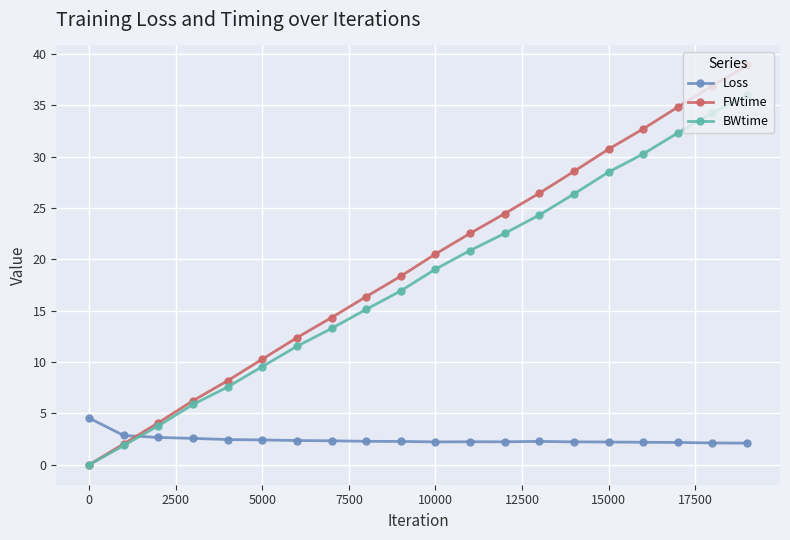

What is the greatest value displayed?

38.9